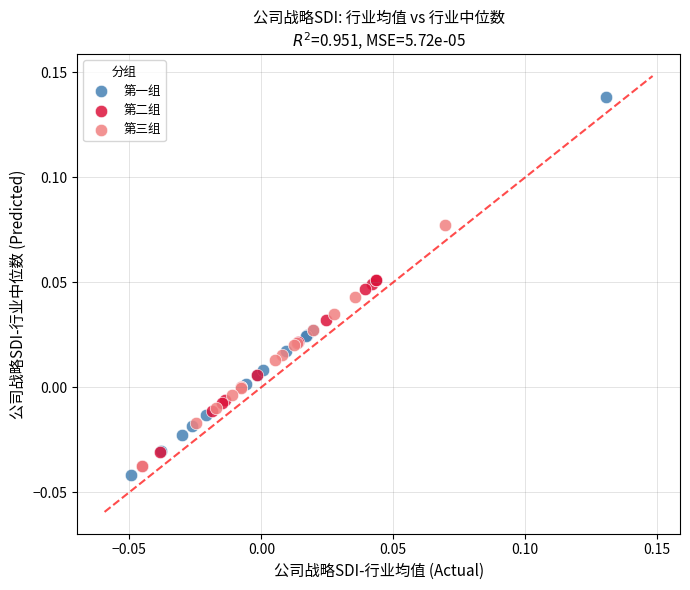

What are all the series names shown in the legend?

第一组, 第二组, 第三组